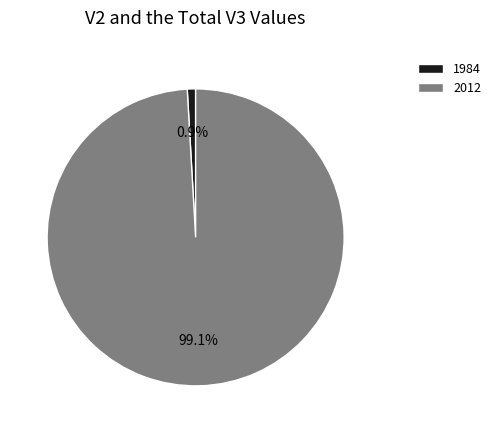

What is the largest slice in the pie chart?

2012